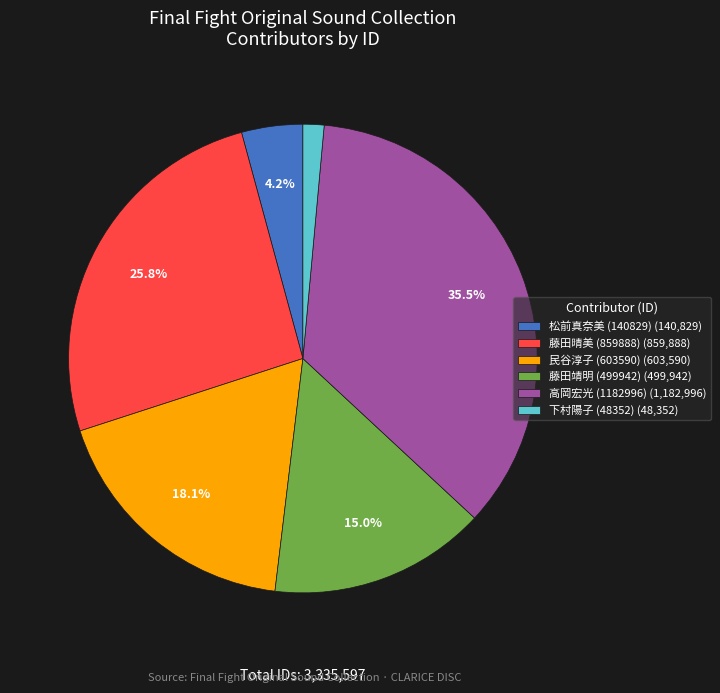

To the nearest percent, what is the difference between the 藤田晴美 (859888) and 高岡宏光 (1182996) slice percentages?

10%